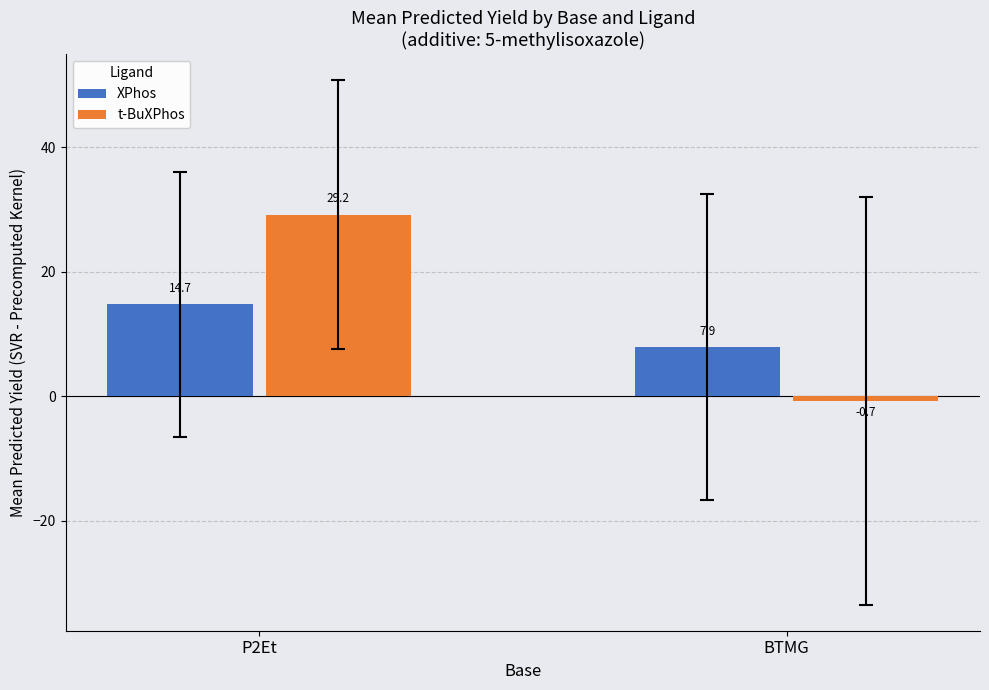

Which category has the lowest value across all series?

BTMG